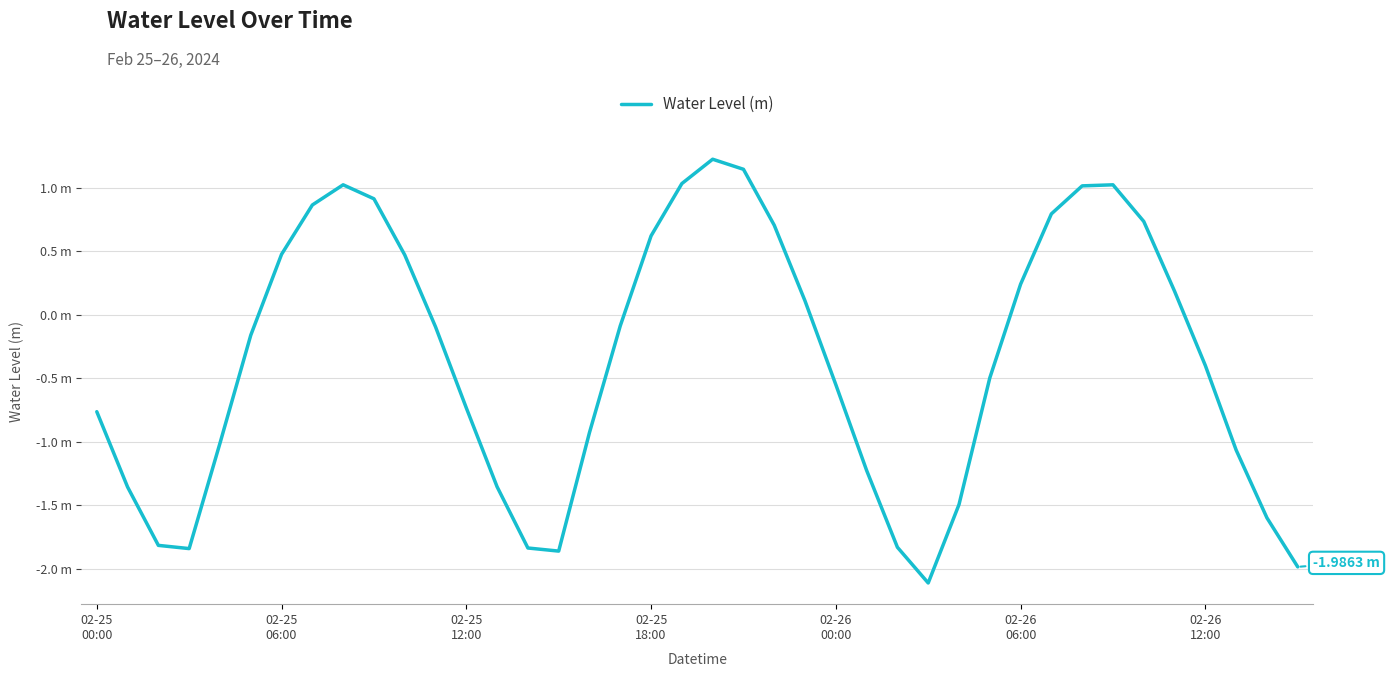

Reading left to right, list all the values displayed in this chart.

-0.8	-1.4	-1.8	-1.8	-1.0	-0.2	0.5	0.9	1.0	0.9	0.5	-0.1	-0.7	-1.4	-1.8	-1.9	-0.9	-0.1	0.6	1.0	1.2	1.1	0.7	0.1	-0.6	-1.2	-1.8	-2.1	-1.5	-0.5	0.2	0.8	1.0	1.0	0.7	0.2	-0.4	-1.1	-1.6	-2.0